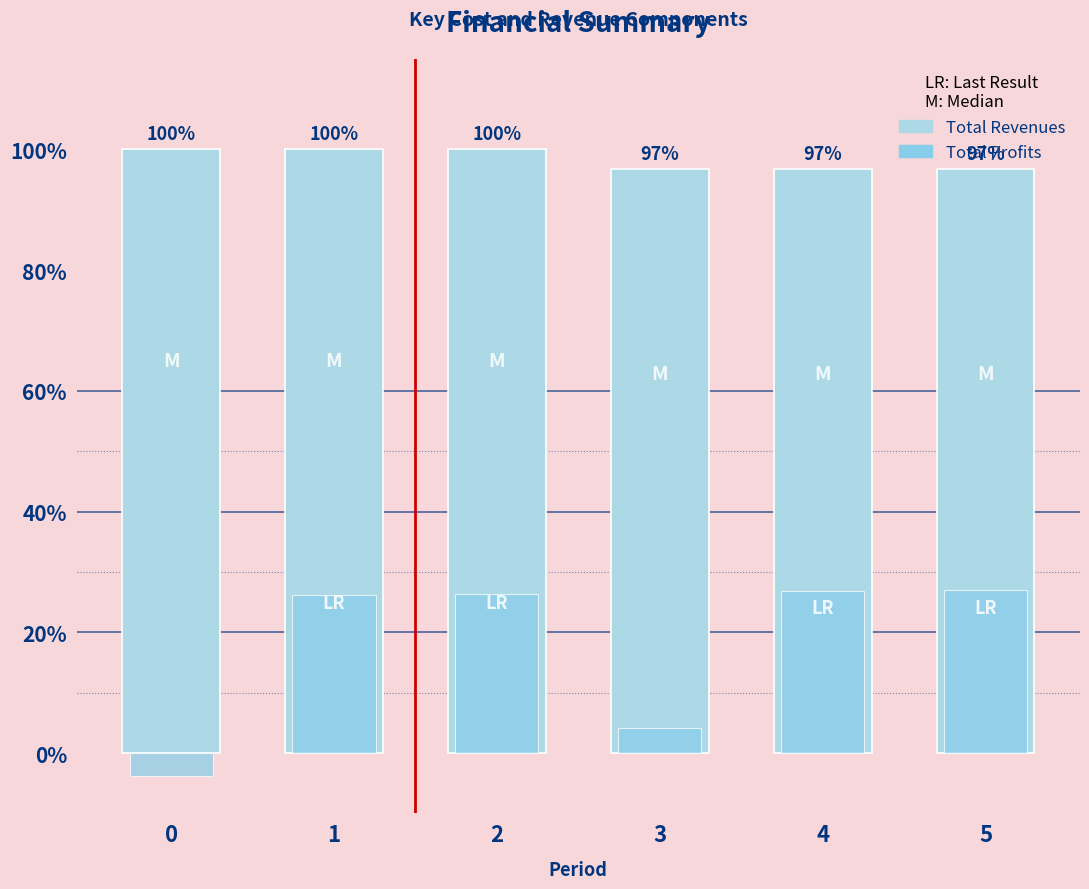

What is the spread (max minus min) of values at 2?

73.6